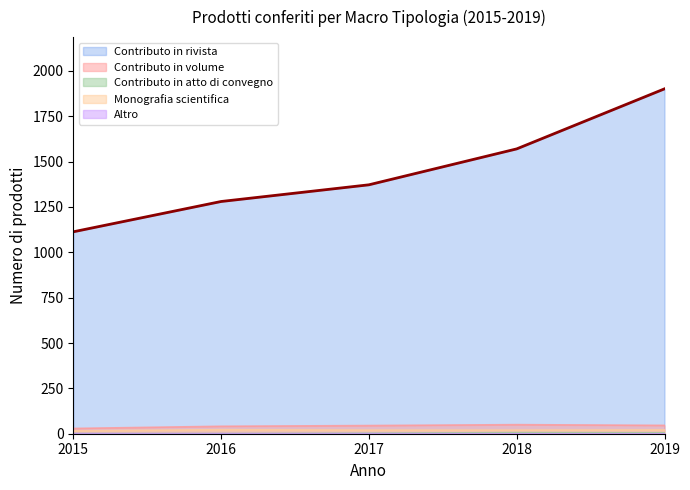

What is the maximum value shown in the chart?

1901